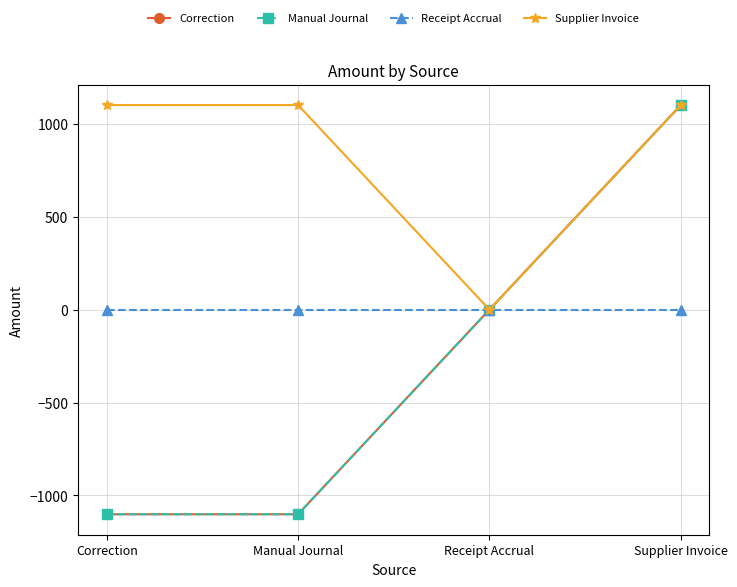

Does the chart have visible grid lines?

Yes